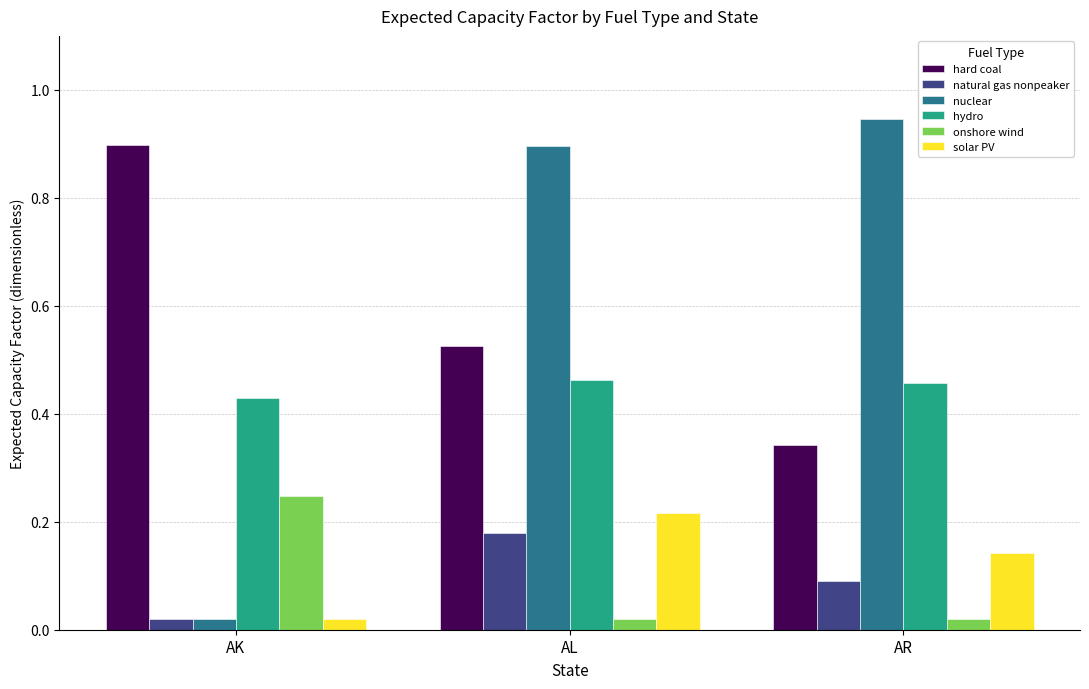

Count the hard coal values in the range 0 to 1.

3